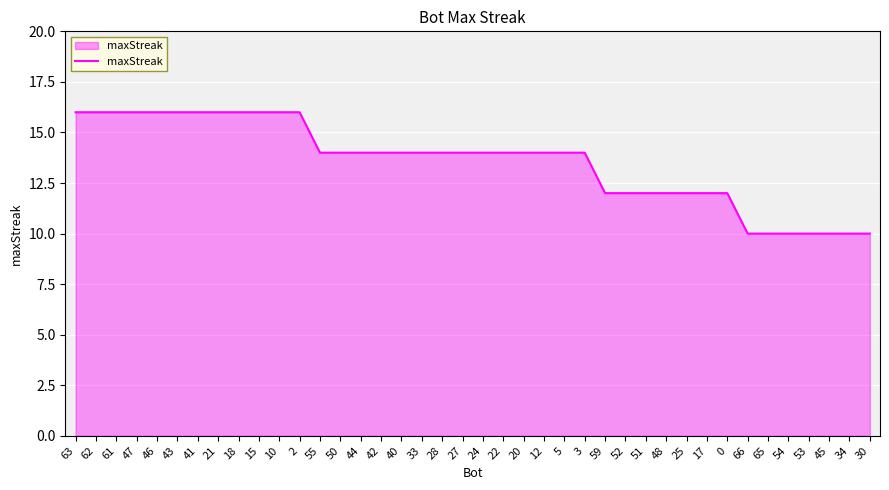

Between 41 and 54, which is larger?

41